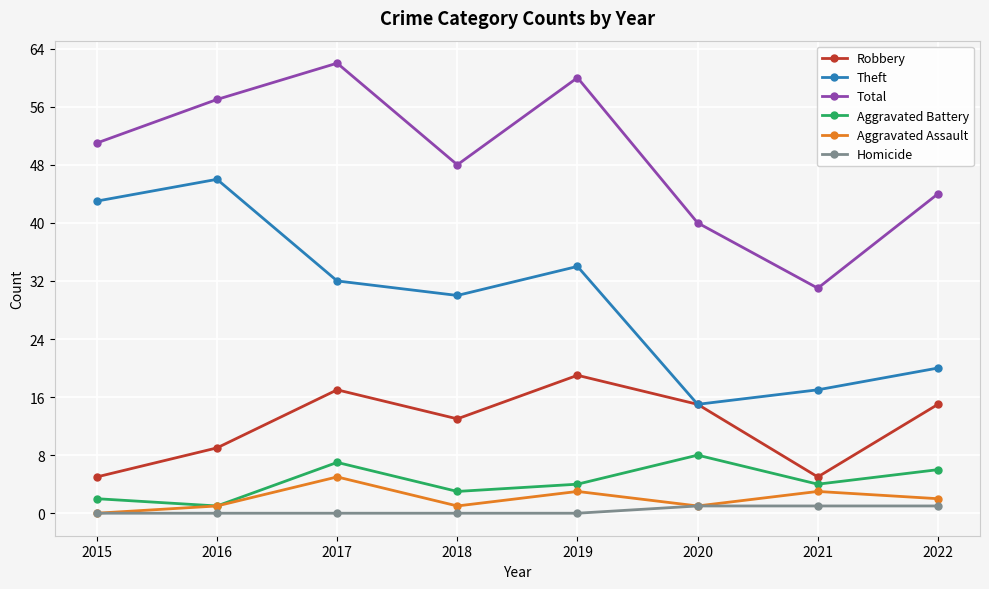

Is the value of Homicide at 2021 greater than the value of Aggravated Assault at 2021?

No